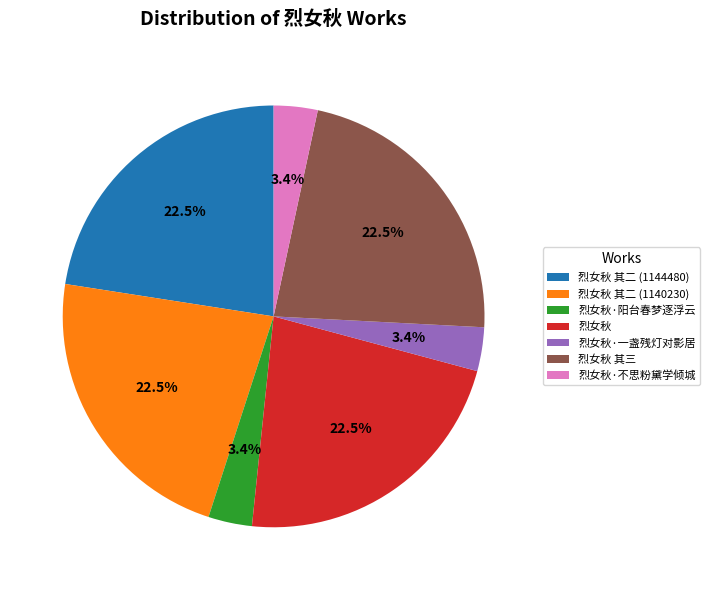

Do 烈女秋 其三 and 烈女秋·一盏残灯对影居 together represent more than half of the pie?

No